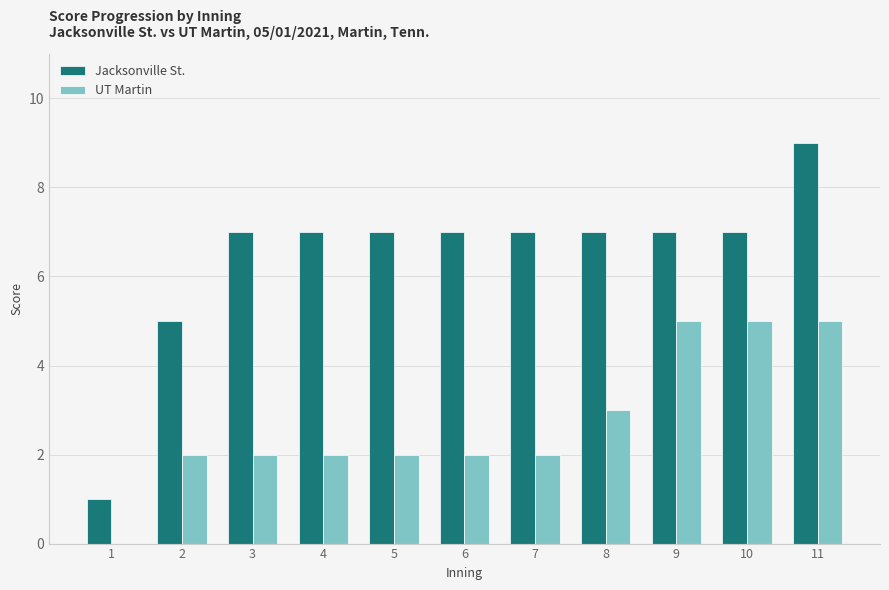

How many groups of bars are there?

11